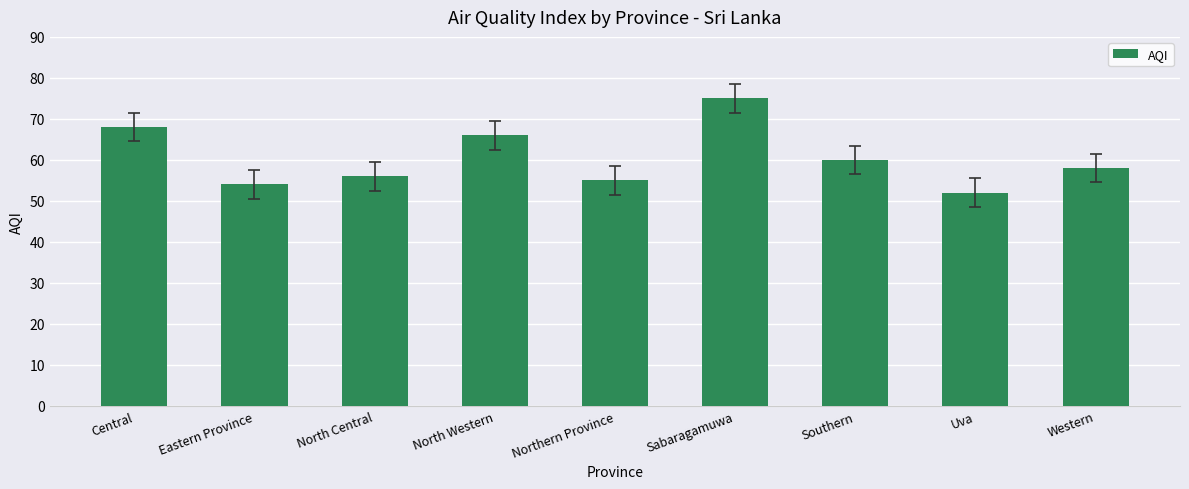

What position from the left is Western?

9